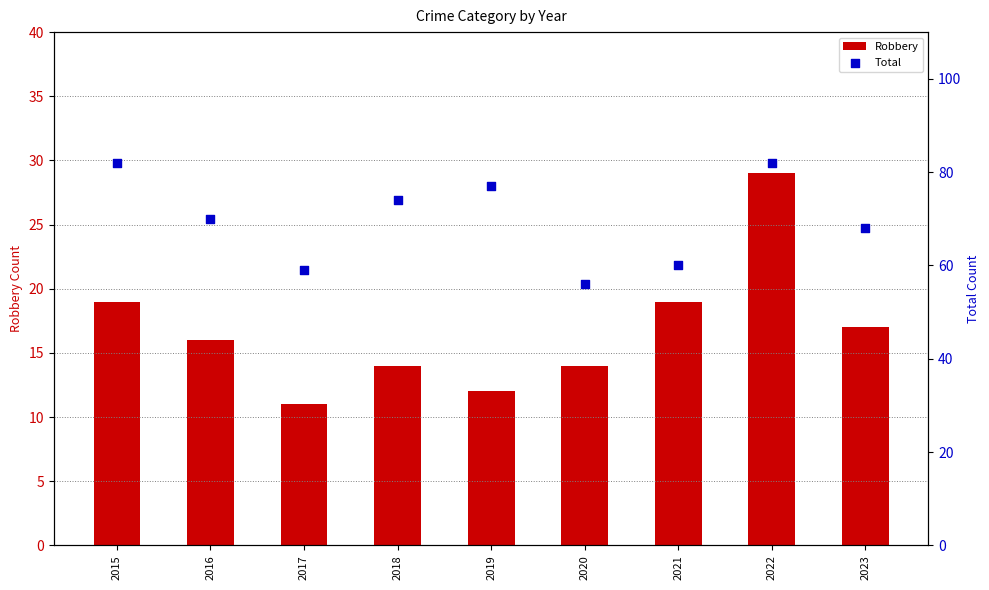

Which series has the largest total across all categories?

Total